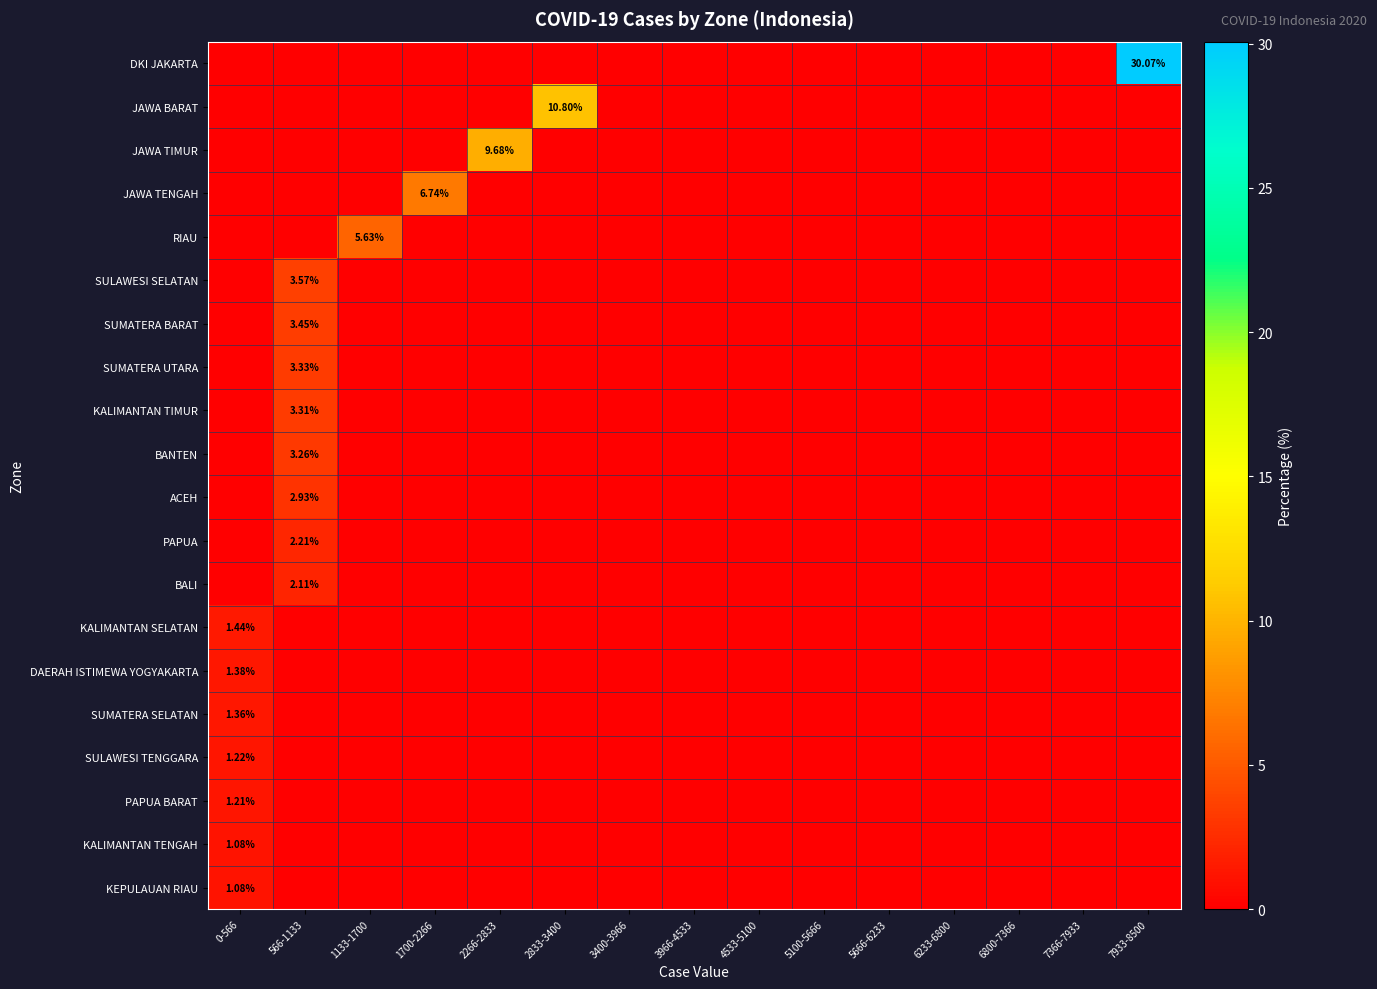

At how many categories does at least one series exceed 1?

7